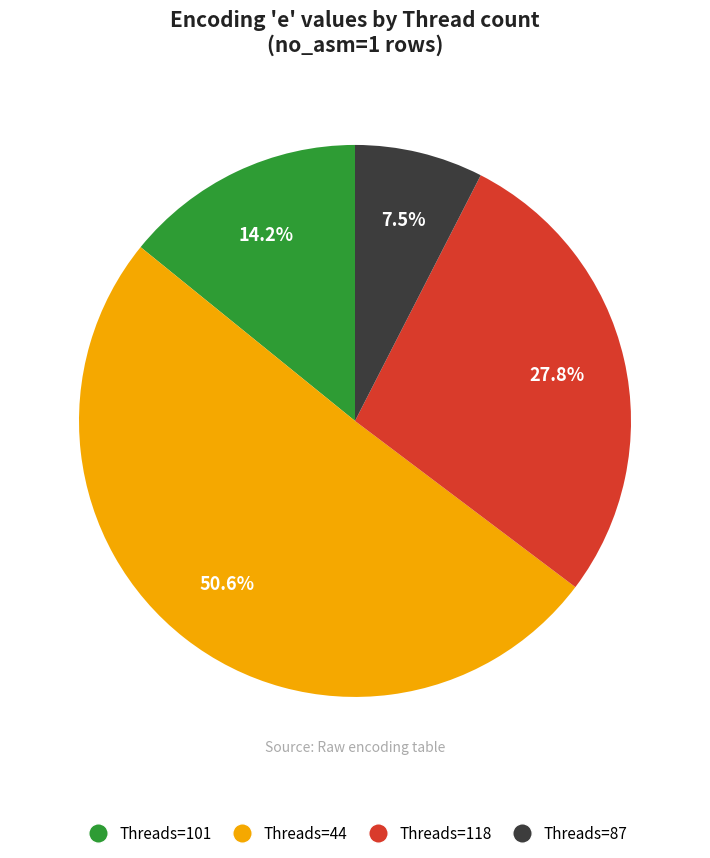

Which category has the smallest portion of the pie?

Threads=87